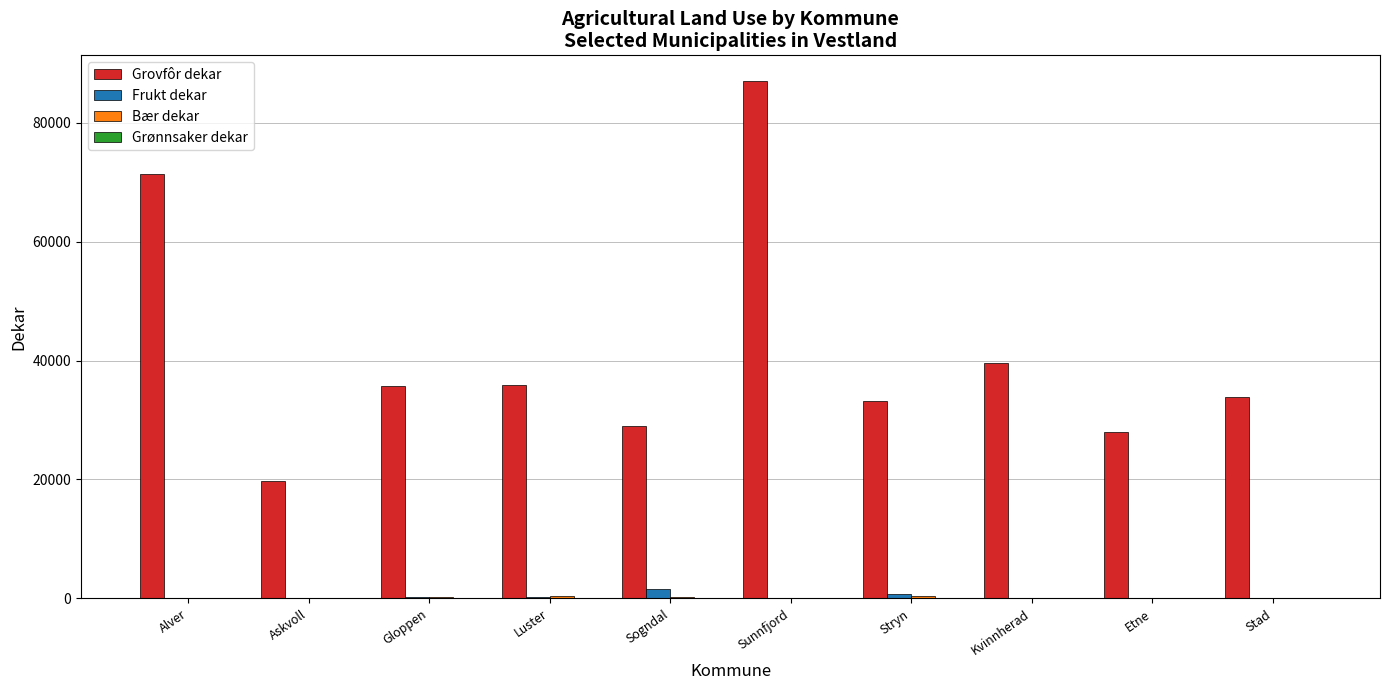

At which category is the sum across all series the highest?

Sunnfjord